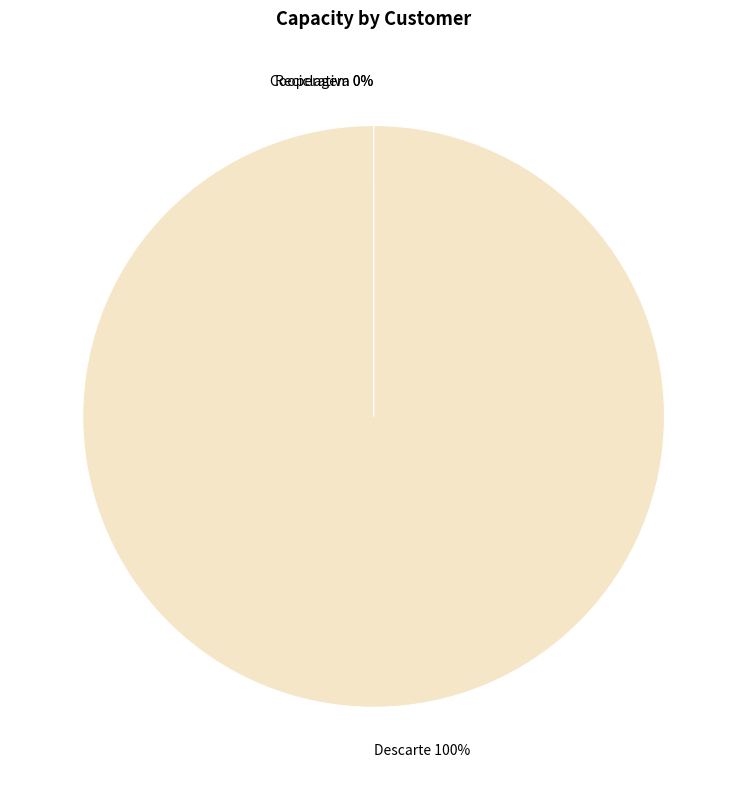

True or false: Descarte accounts for 100% of the total.

True